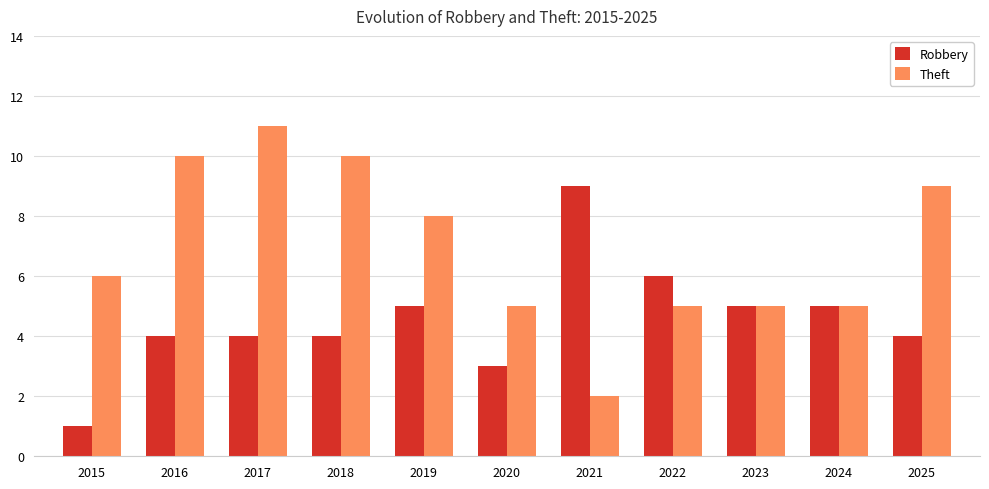

What is the value of the Robbery bar at the 5th from the left?

5